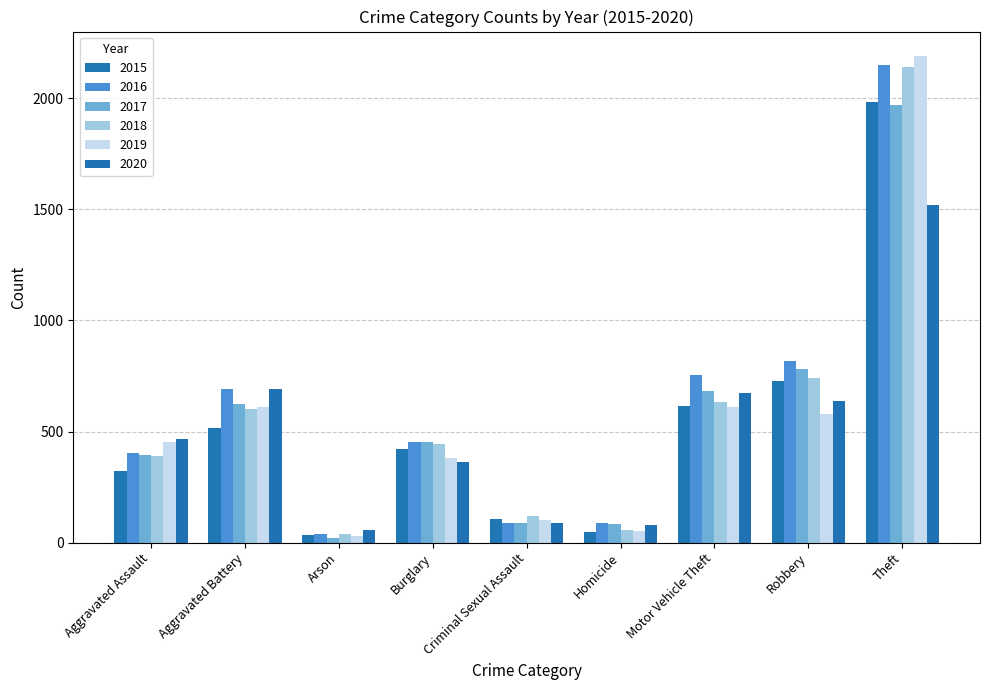

How many values in the 2019 series are below 452?

4